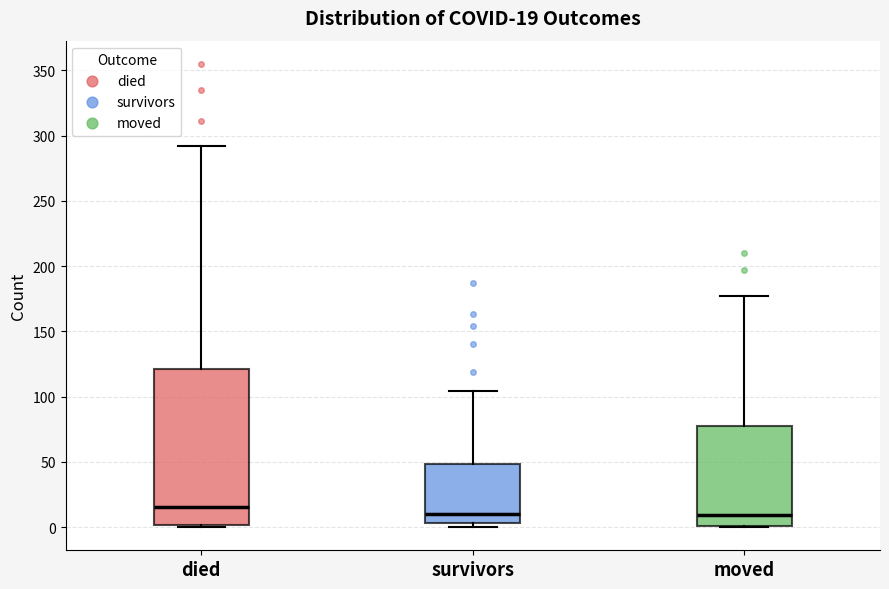

Which box is the tallest, from its lower edge to its upper edge?

died